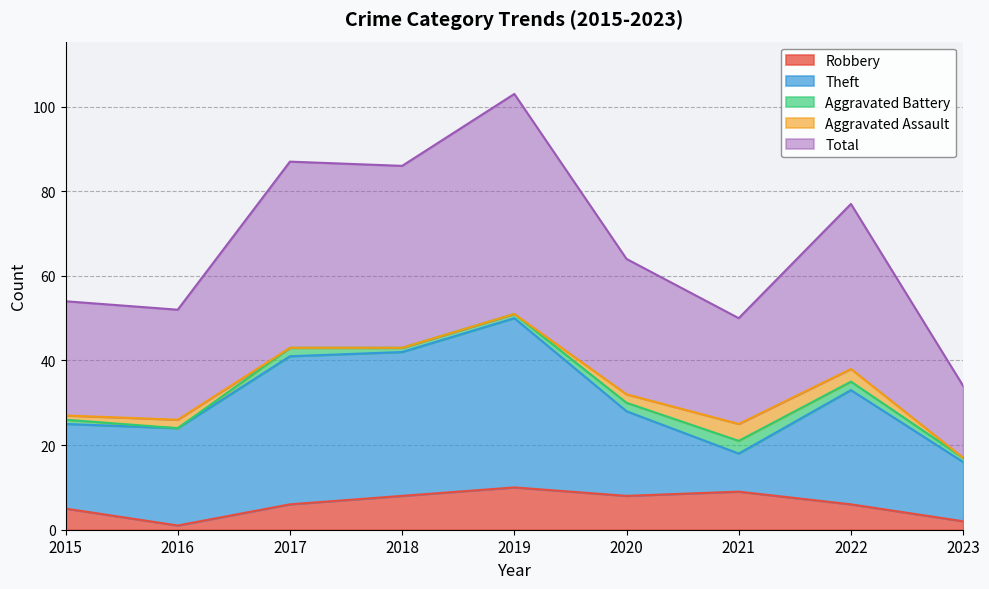

Read the Aggravated Battery value at 2019.

1